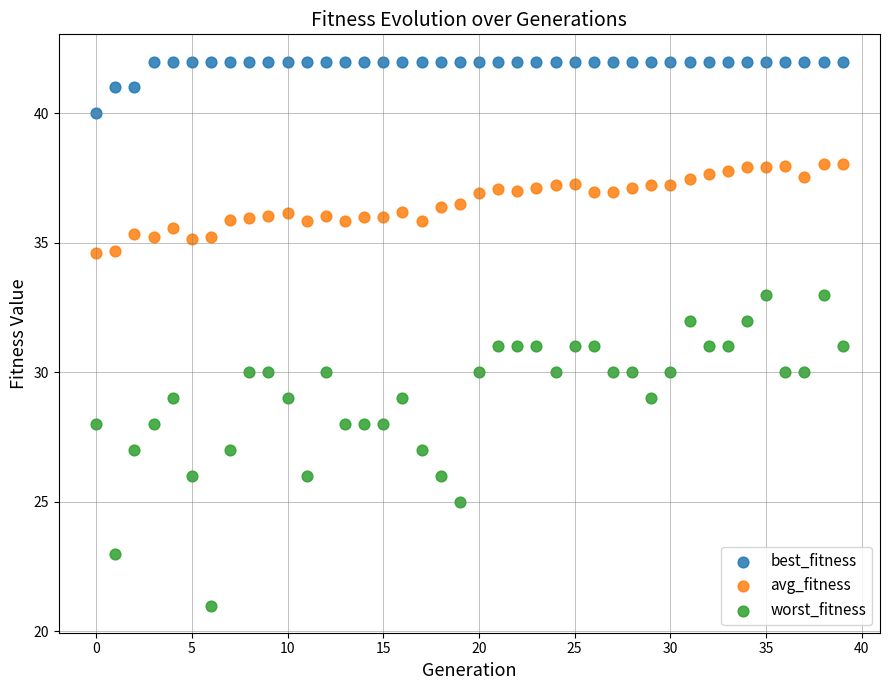

Across all data points, what is the range of Y values (max minus min)?

21.0